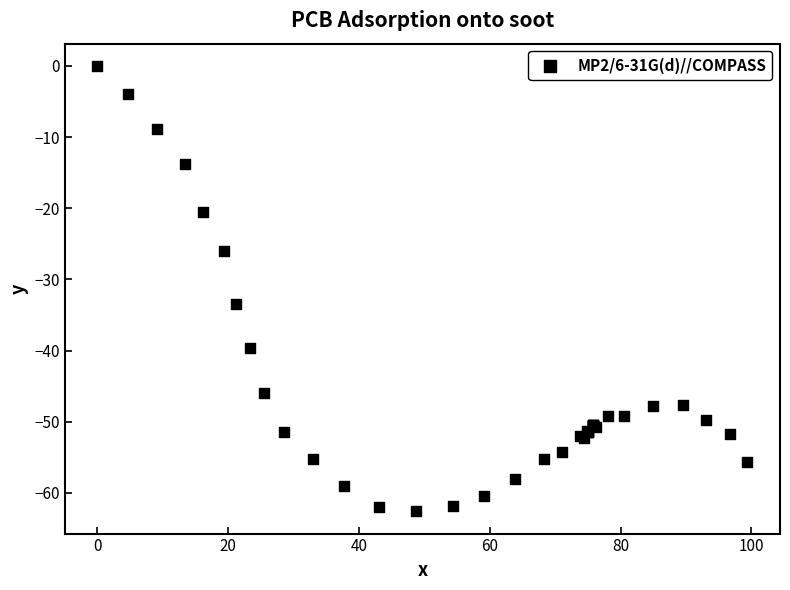

What Y value in the scatter plot is closest to -31?

-33.4